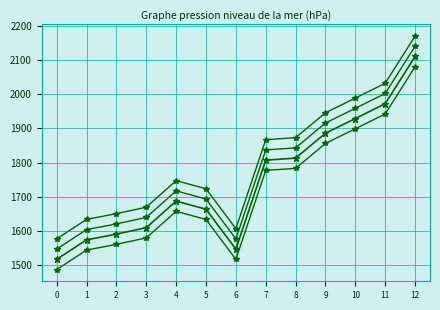

Is it true that black_lower1 equals 1175.7 at 11?

False